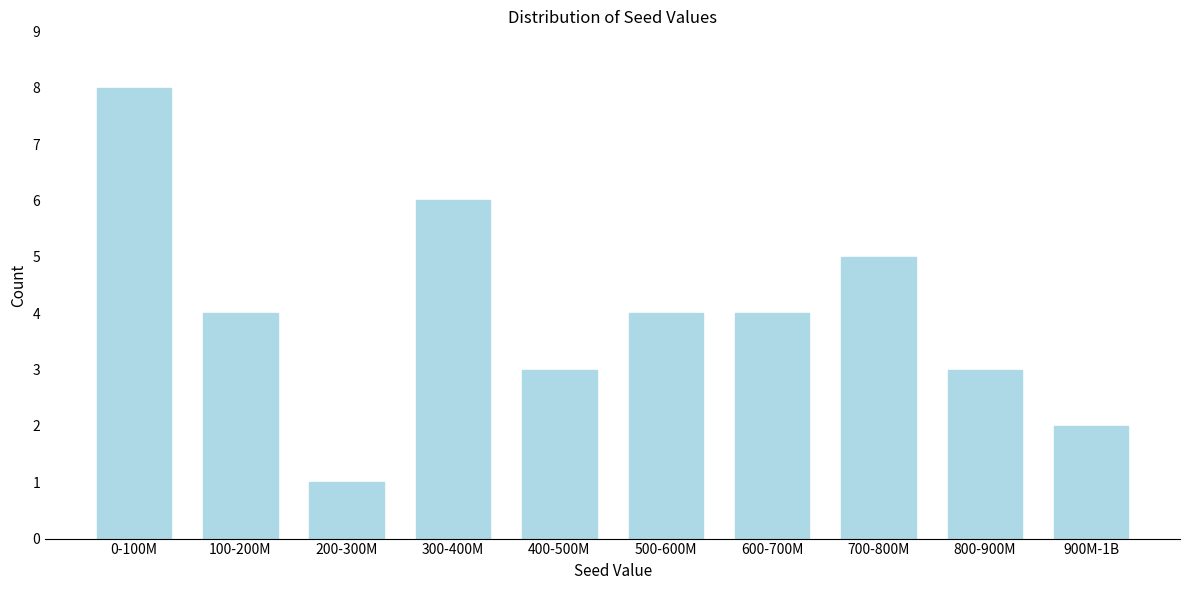

Reading left to right, what are all the values shown in this chart?

0-100M=8	100-200M=4	200-300M=1	300-400M=6	400-500M=3	500-600M=4	600-700M=4	700-800M=5	800-900M=3	900M-1B=2